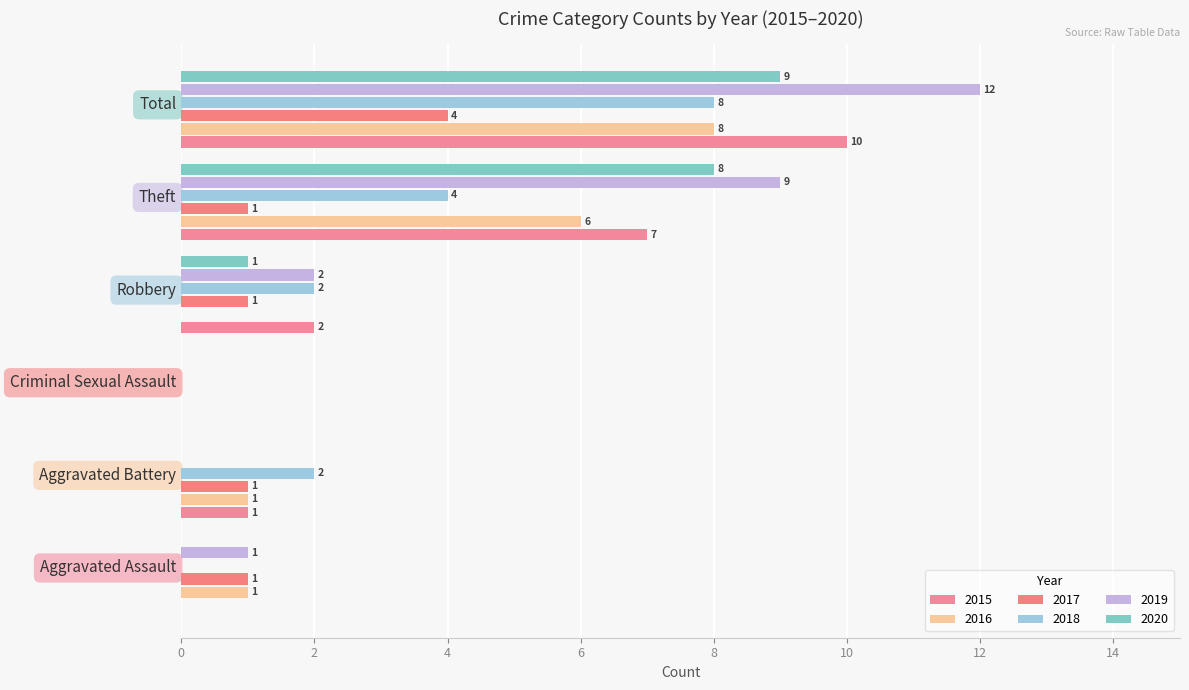

Which series has the largest total across all categories?

2019